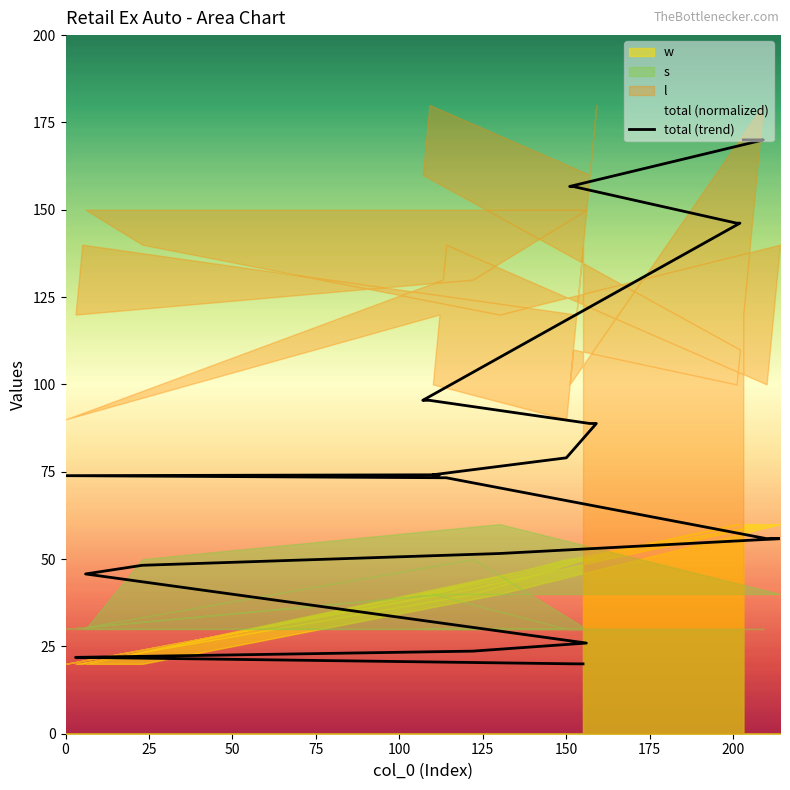

What is the difference between the second highest and minimum values?

150.0